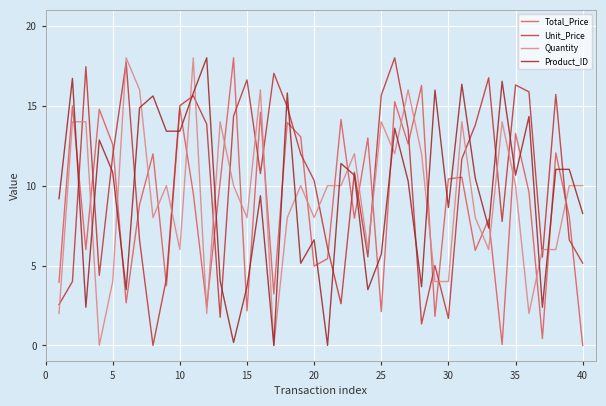

How many lines are shown in the chart?

4